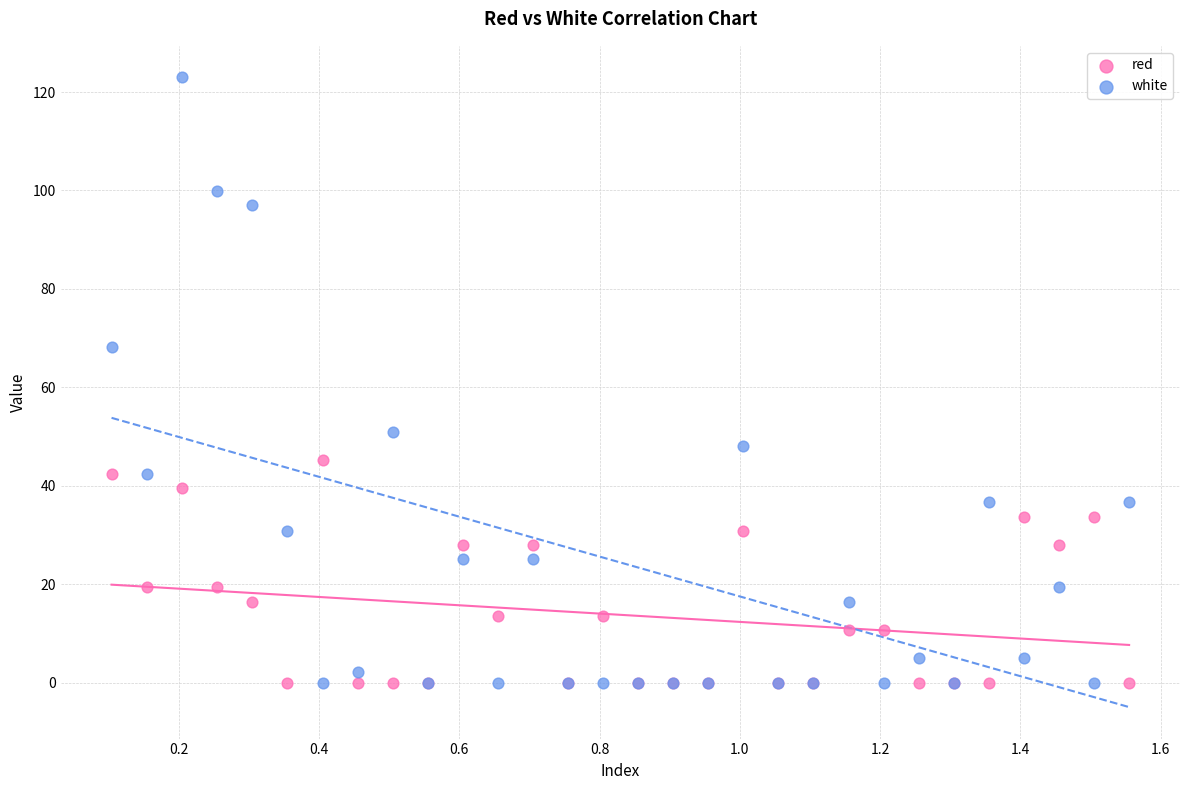

Which series has the widest spread of Y values?

white